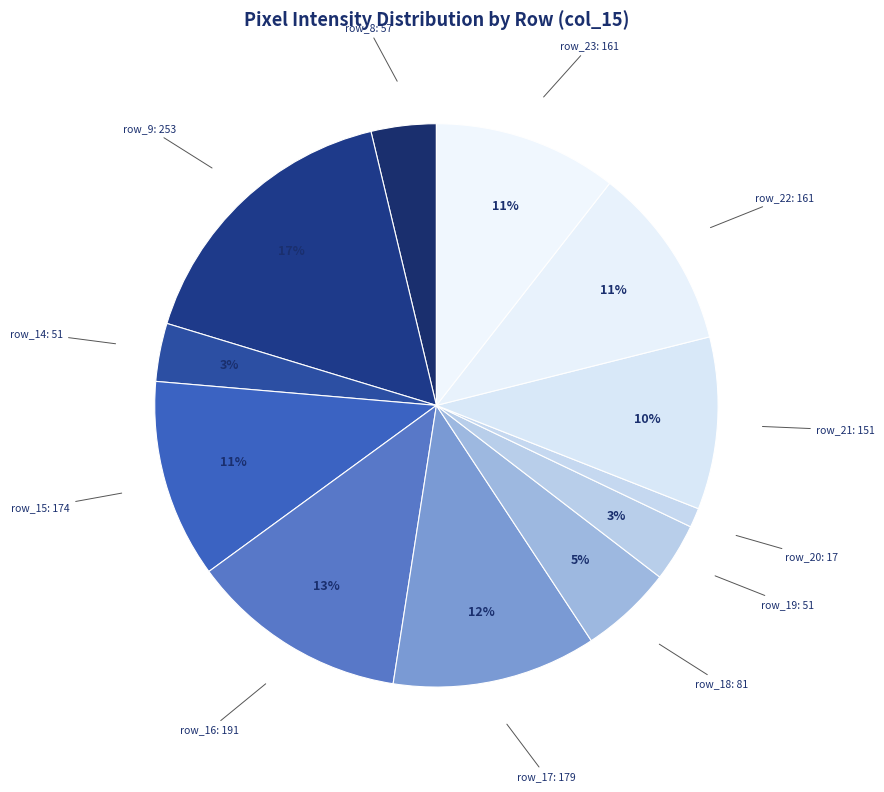

Which slice is the largest?

row_9